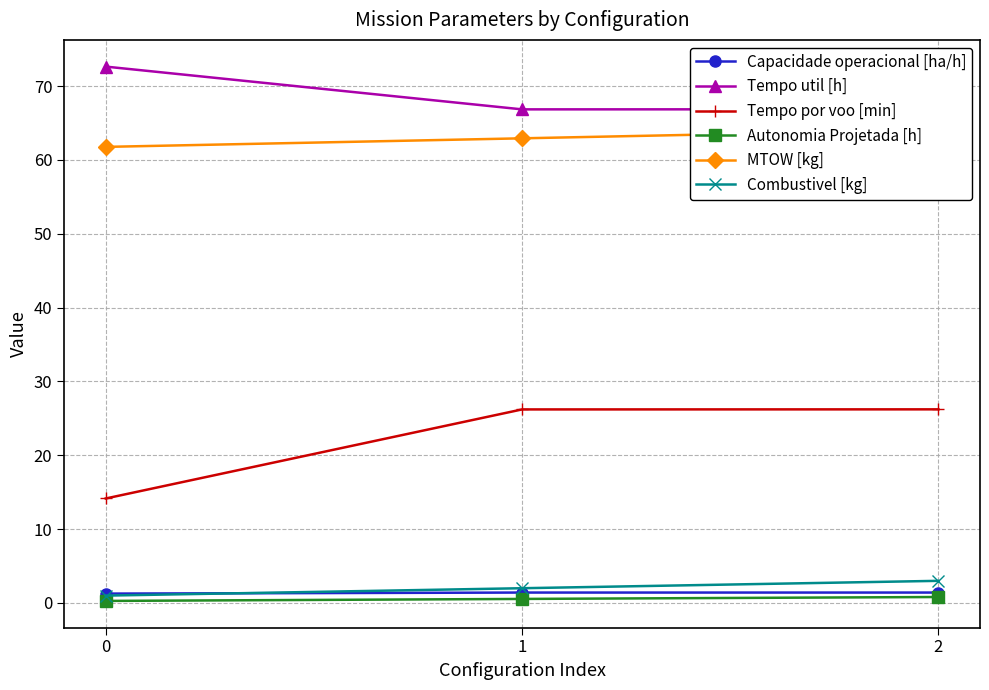

What is the value of the Tempo por voo [min] point at the 3rd from the left?

26.2